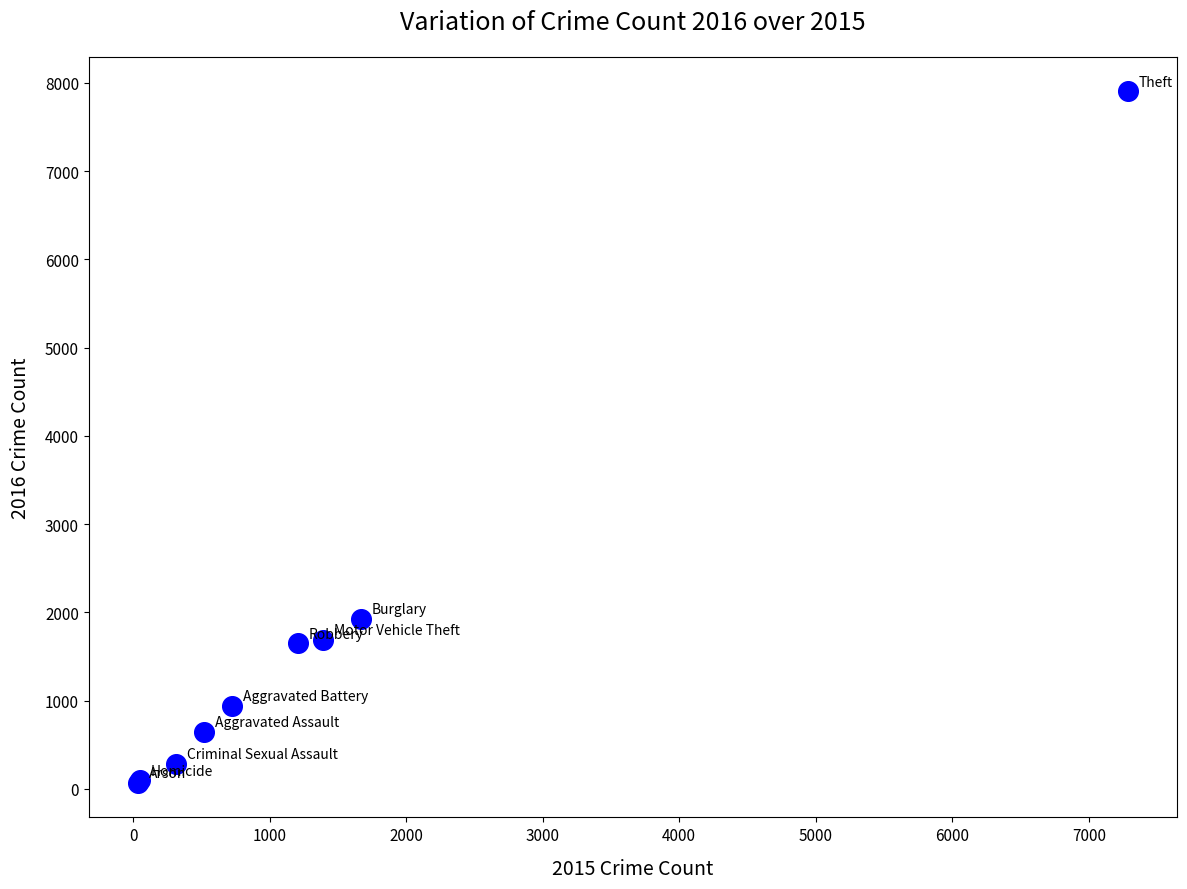

What Y value in the scatter plot is closest to 3987?

1926